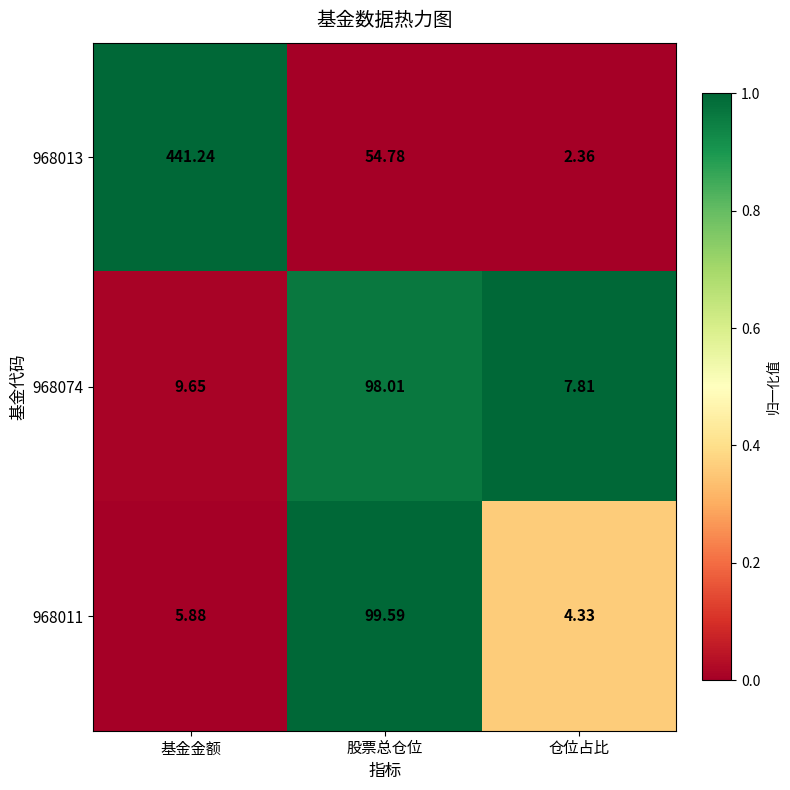

Which category has the highest value across all series?

基金金额